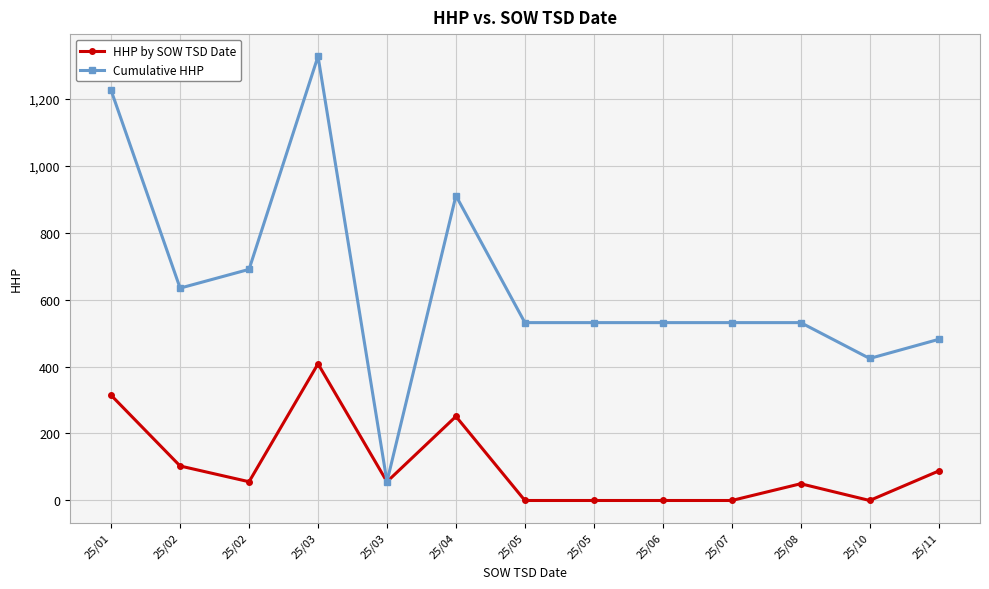

Which series has the largest total across all categories?

Cumulative HHP